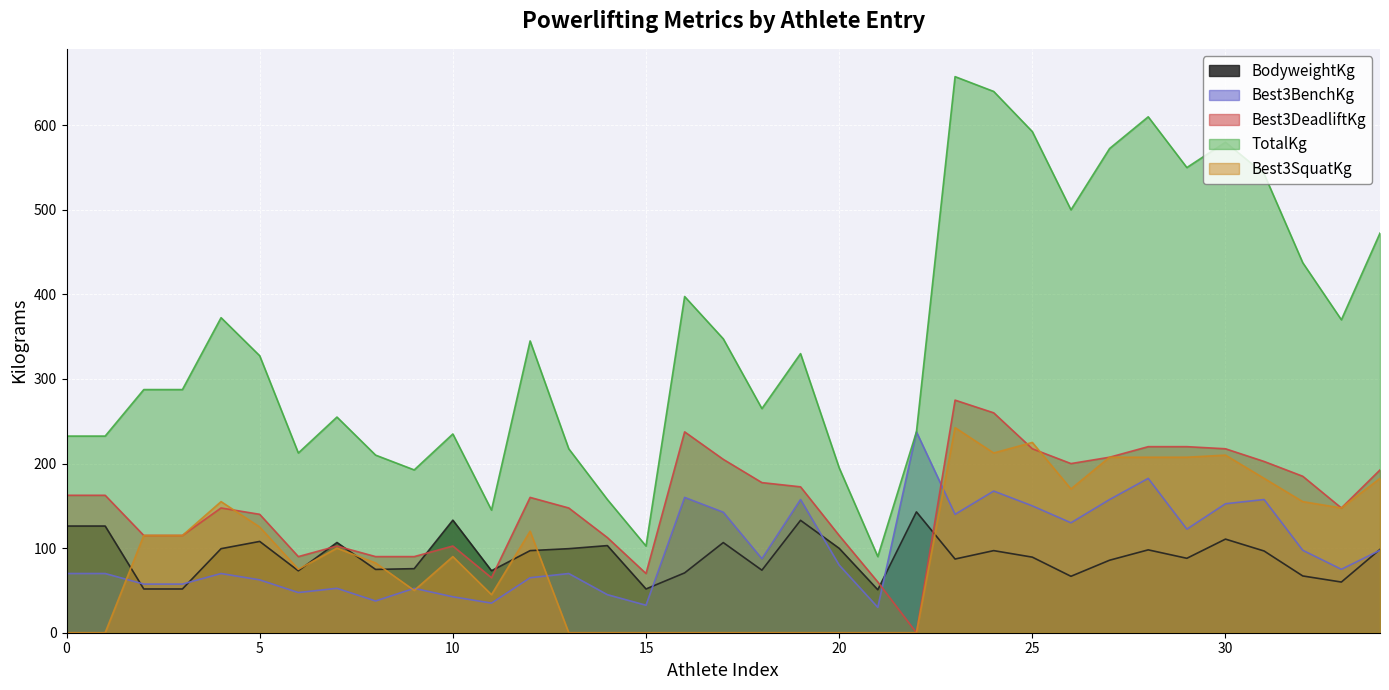

Which series has the largest range (max minus min)?

TotalKg